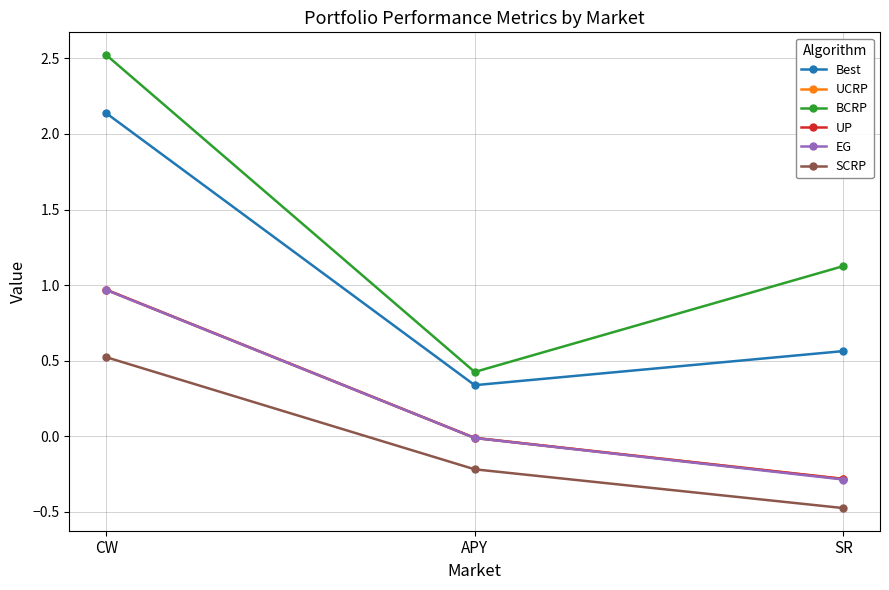

What is the label of the 2nd point from the right?

APY